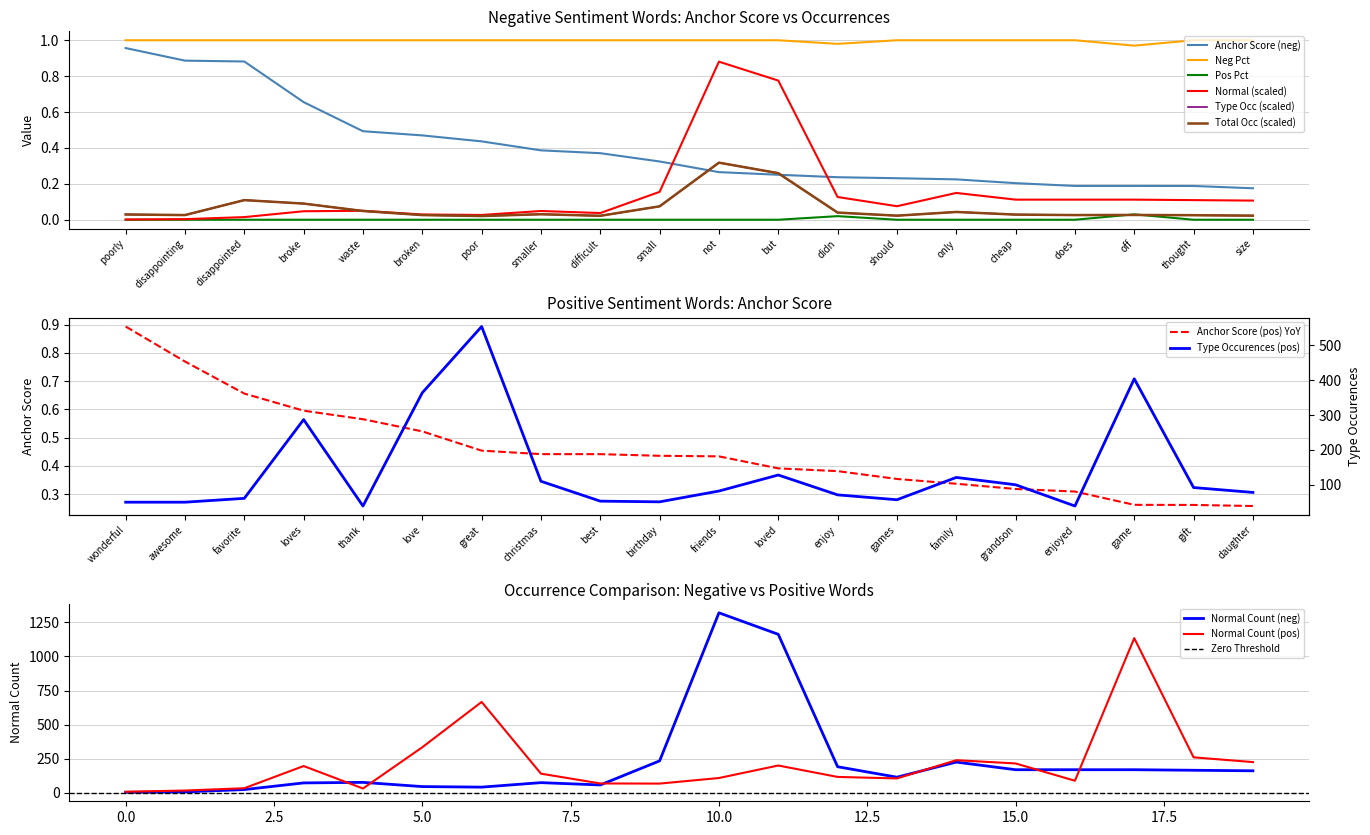

True or false: Pos Pct and Neg Pct cross at least once.

False